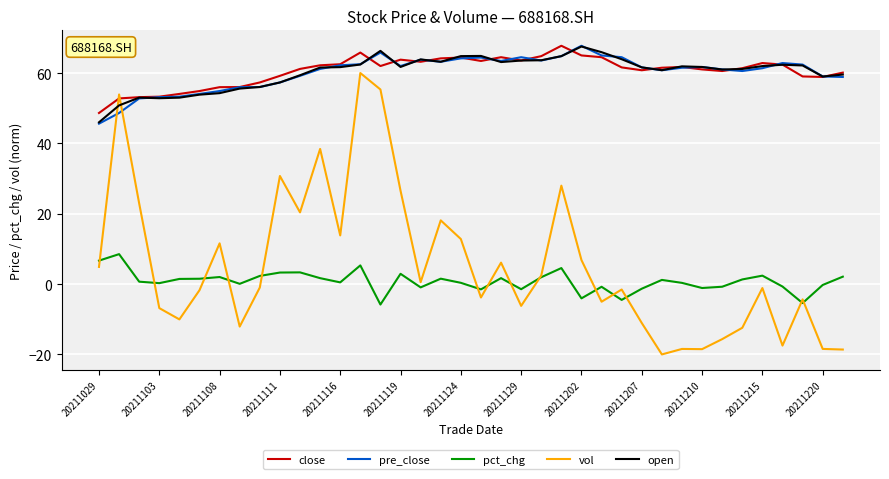

True or false: vol has more than 2 points higher than both neighbors.

True